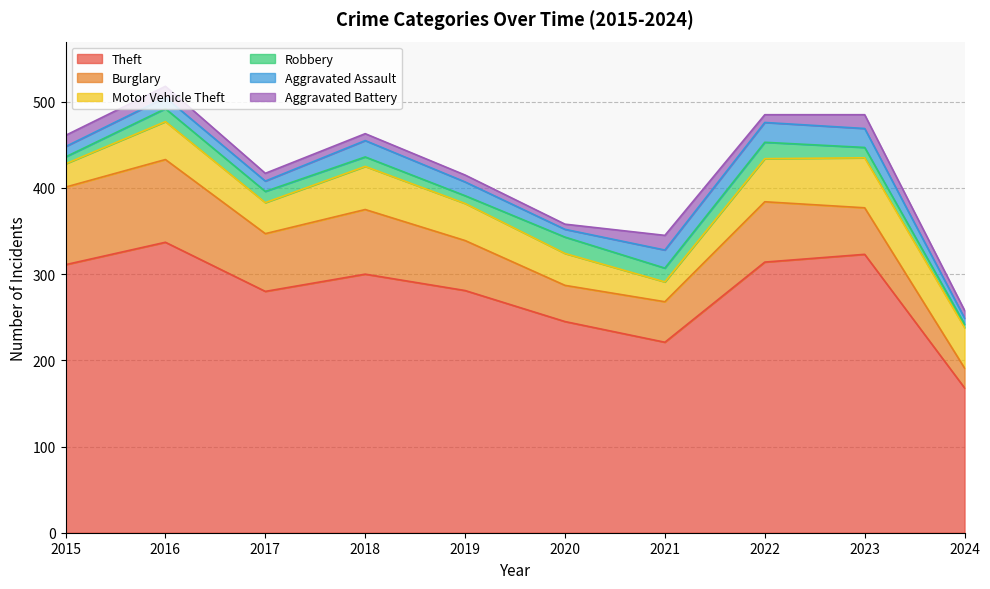

How many lines are shown in the chart?

6